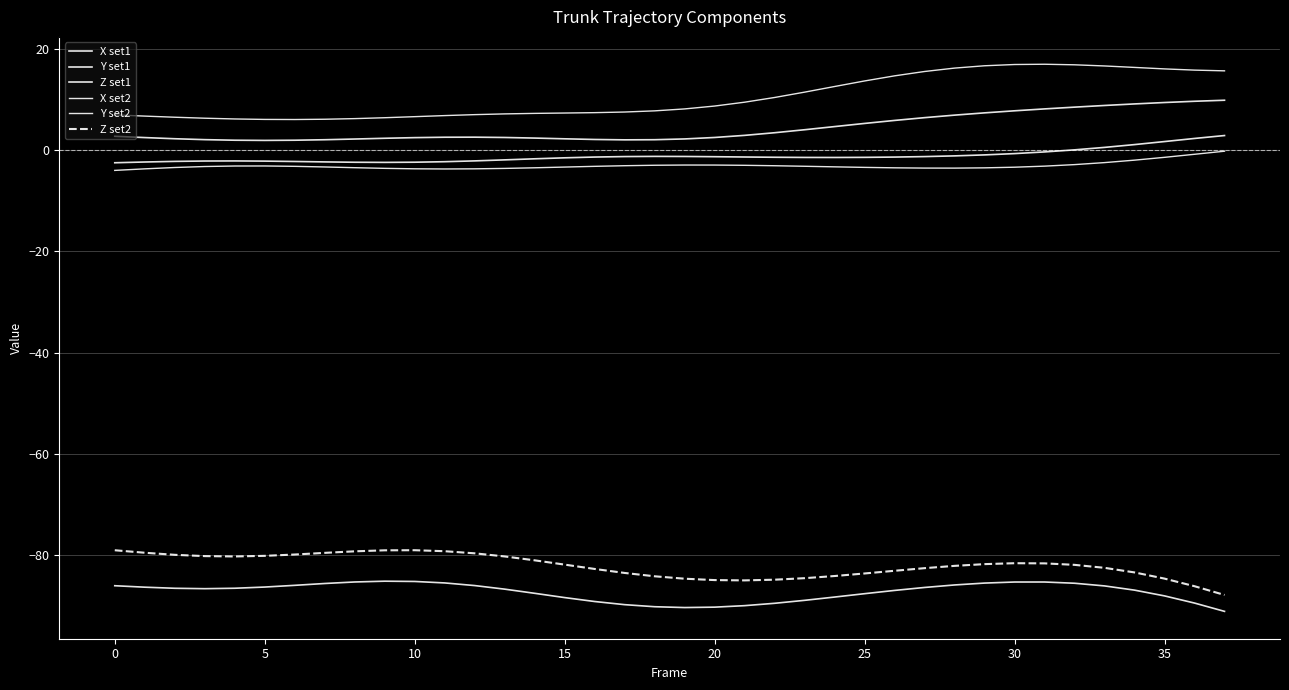

Does the chart display data point markers on the line(s)?

No